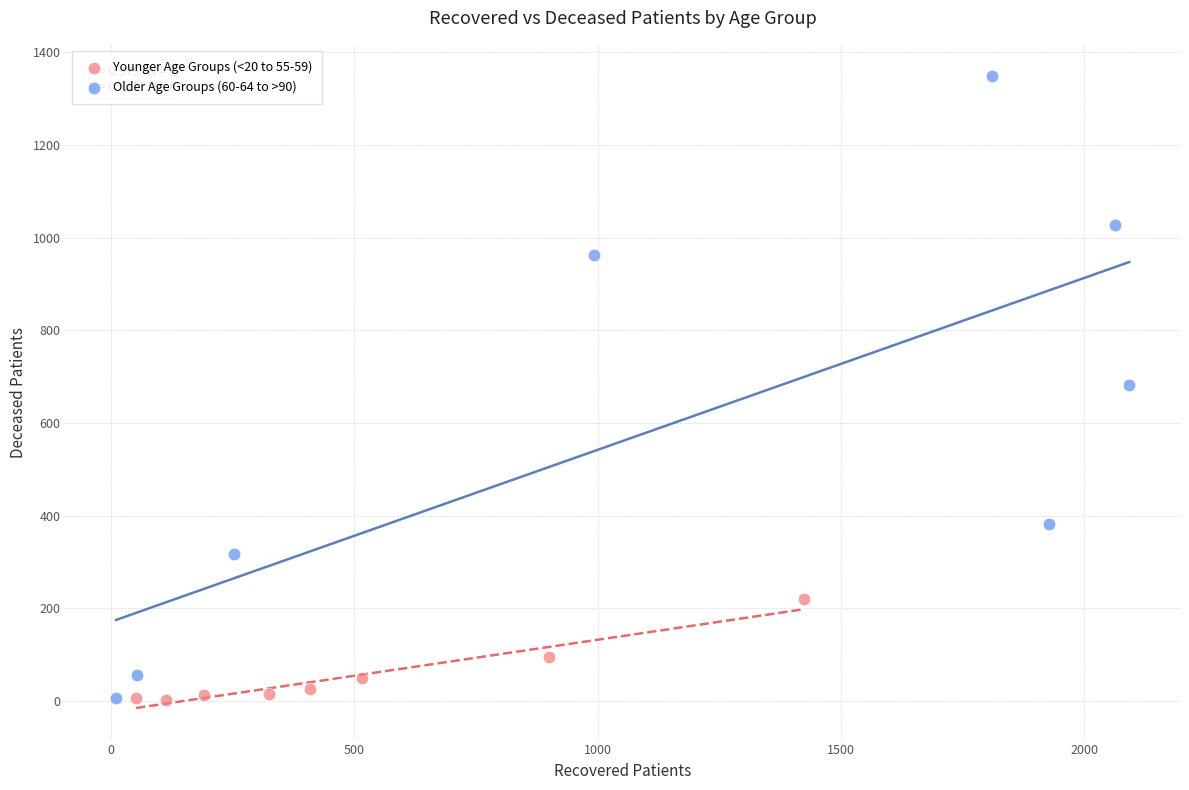

Which series reaches the maximum Y coordinate?

Older Age Groups (60-64 to >90)